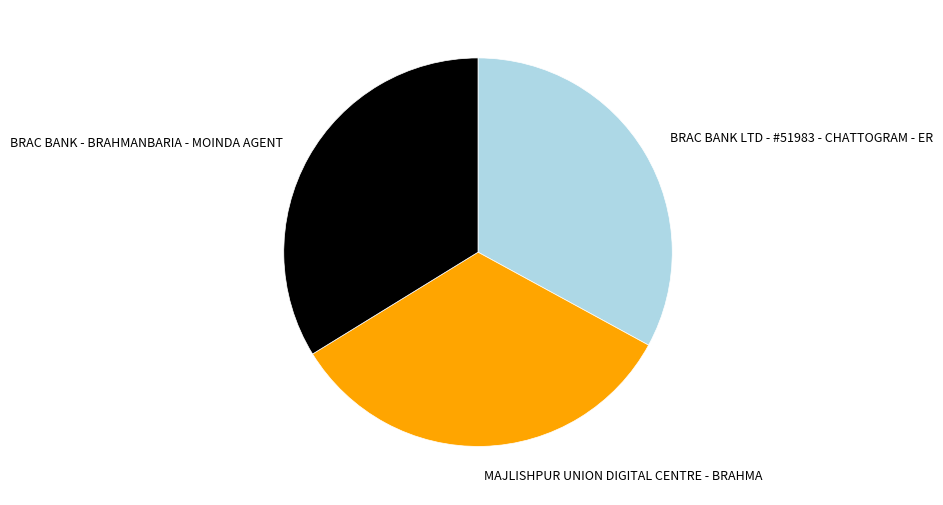

Does BRAC BANK - BRAHMANBARIA - MOINDA AGENT account for over 50% of the chart?

No